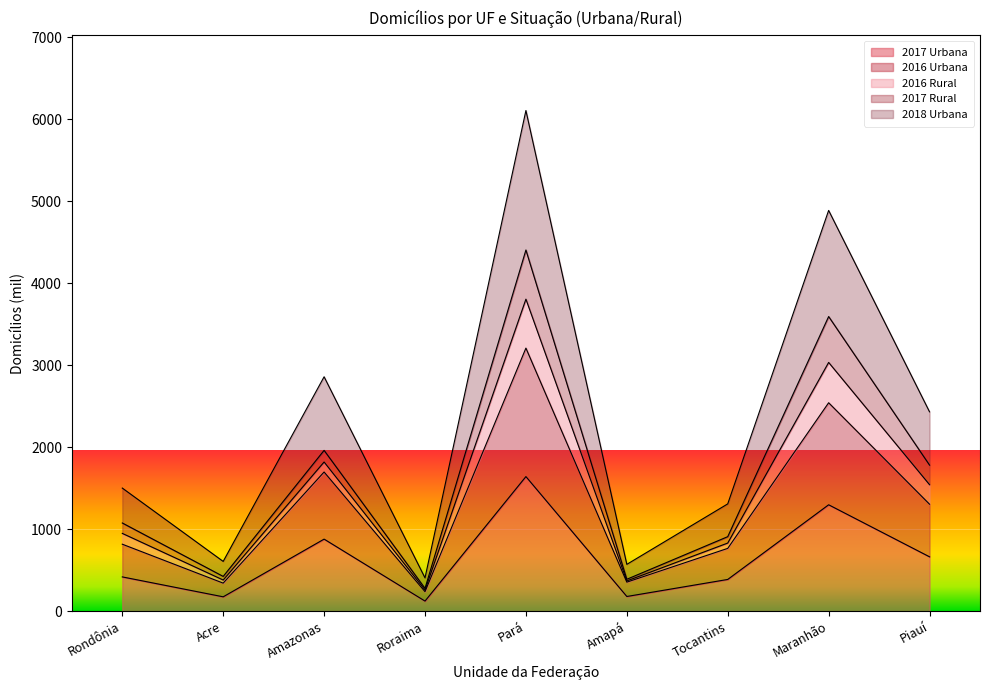

What is the total value across all series at Maranhão?

4889